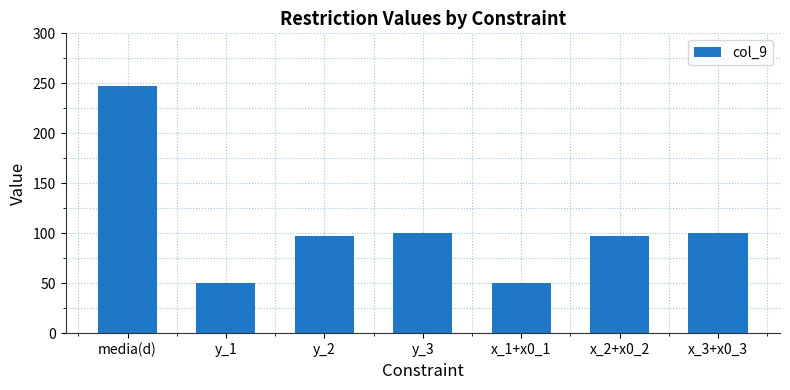

What is the value of the 1st bar from the left?

247